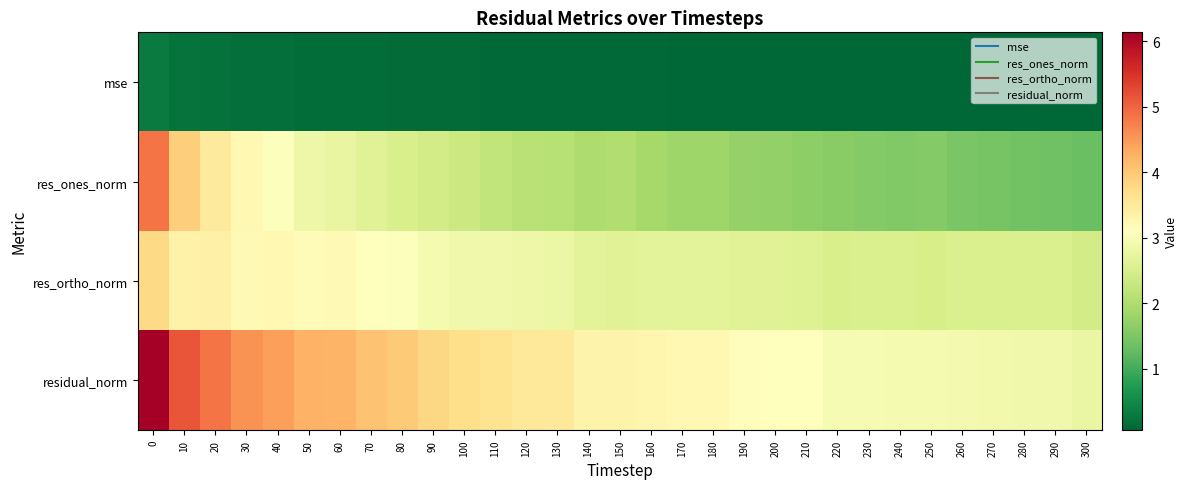

Between 190 and 270, which is larger?

190